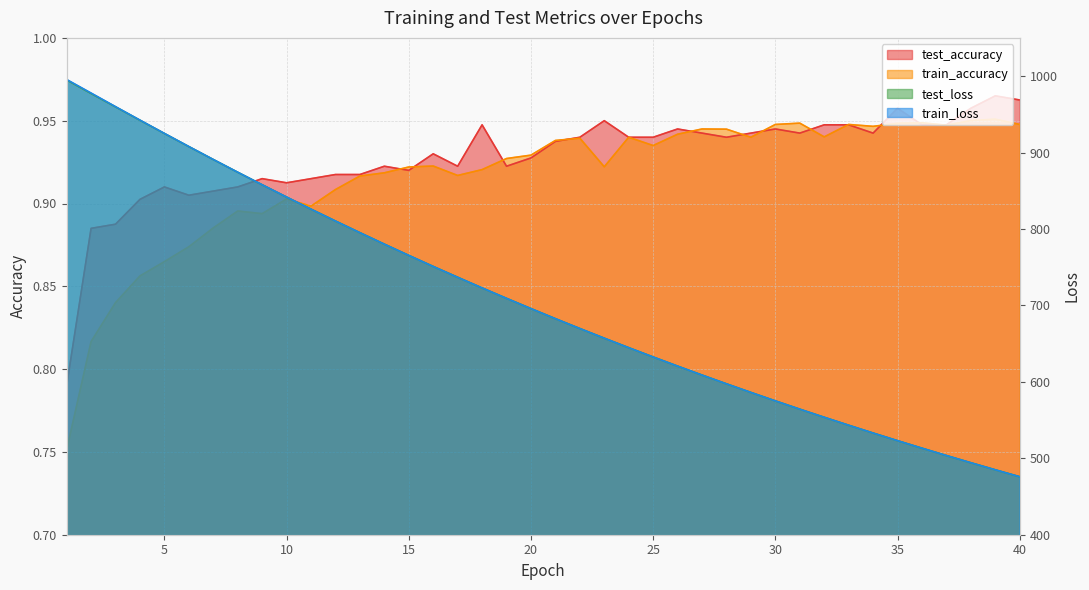

What is the average value of the train_loss series?

705.7